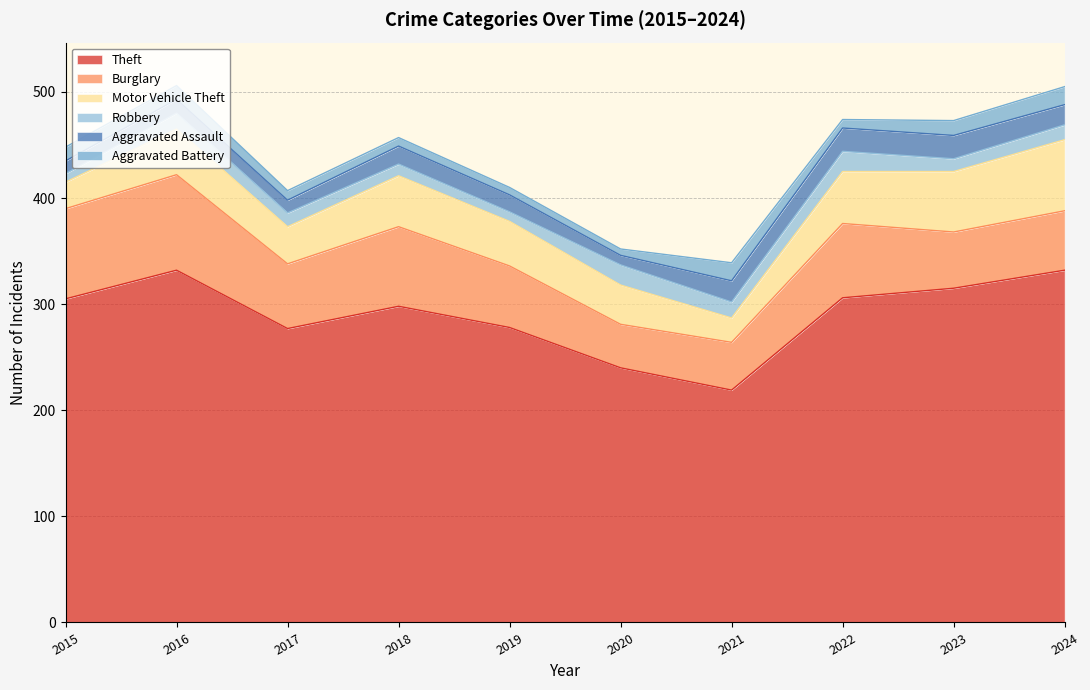

True or false: Burglary and Aggravated Assault cross at least once.

False